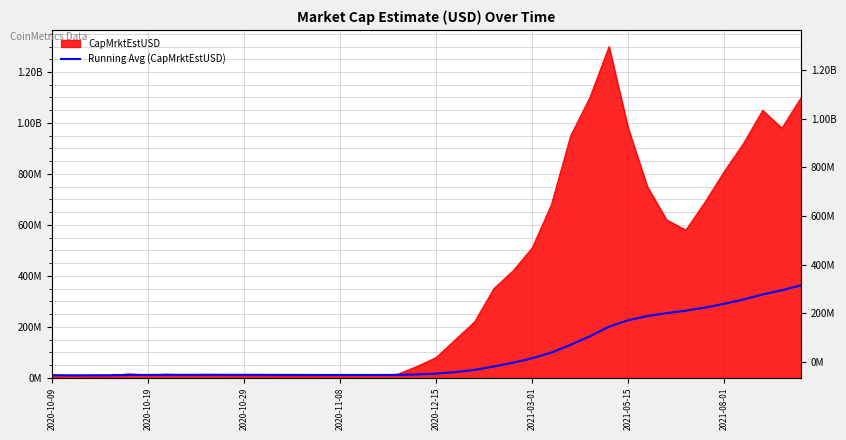

What is the difference between the maximum and minimum values?

352836865.3